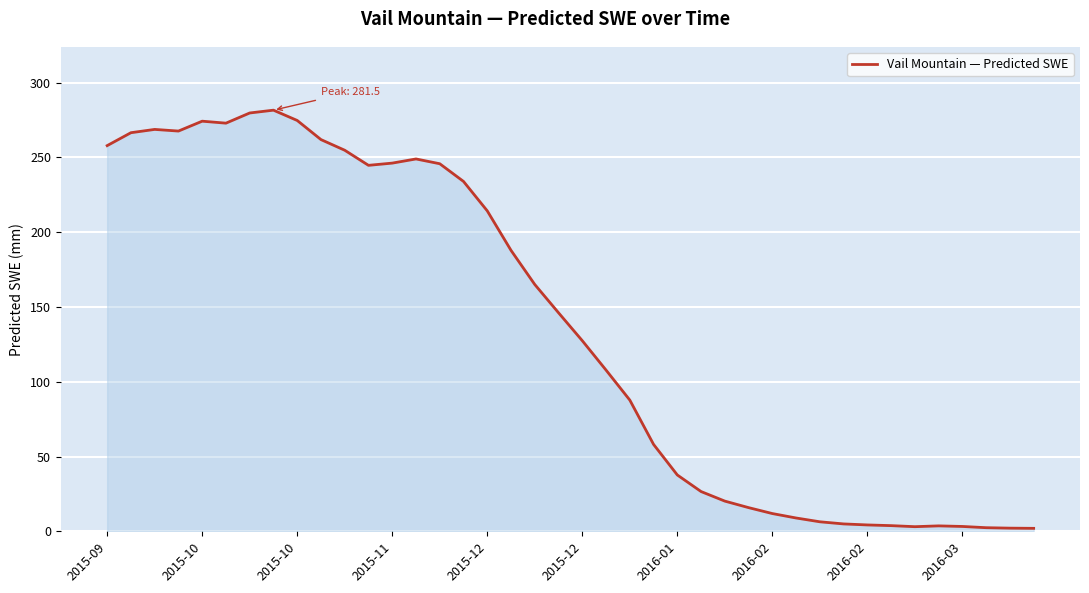

What is the difference between the maximum and minimum values?

279.6